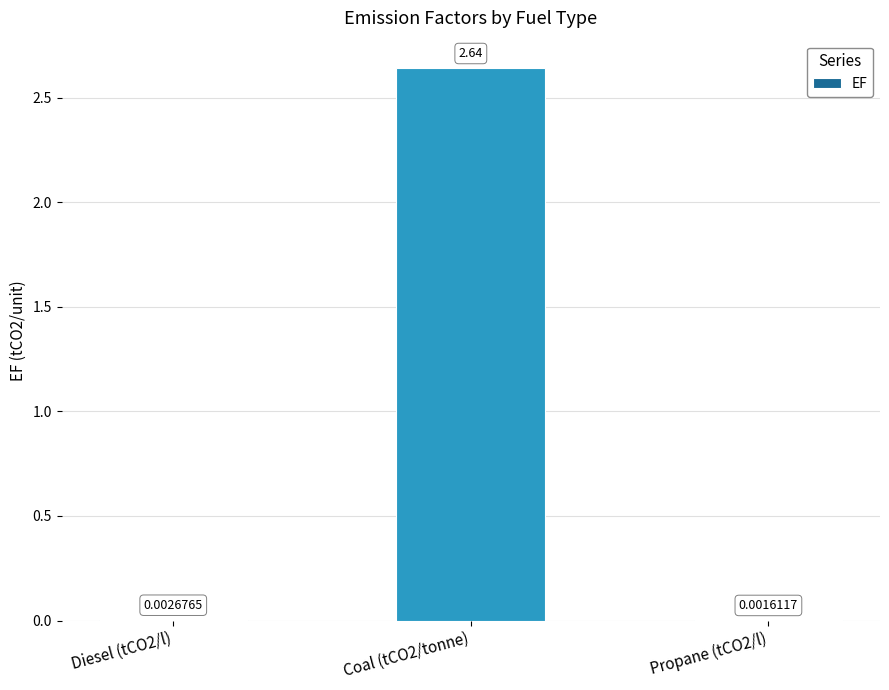

Where is the data nearest to the value 1?

Diesel (tCO2/l)